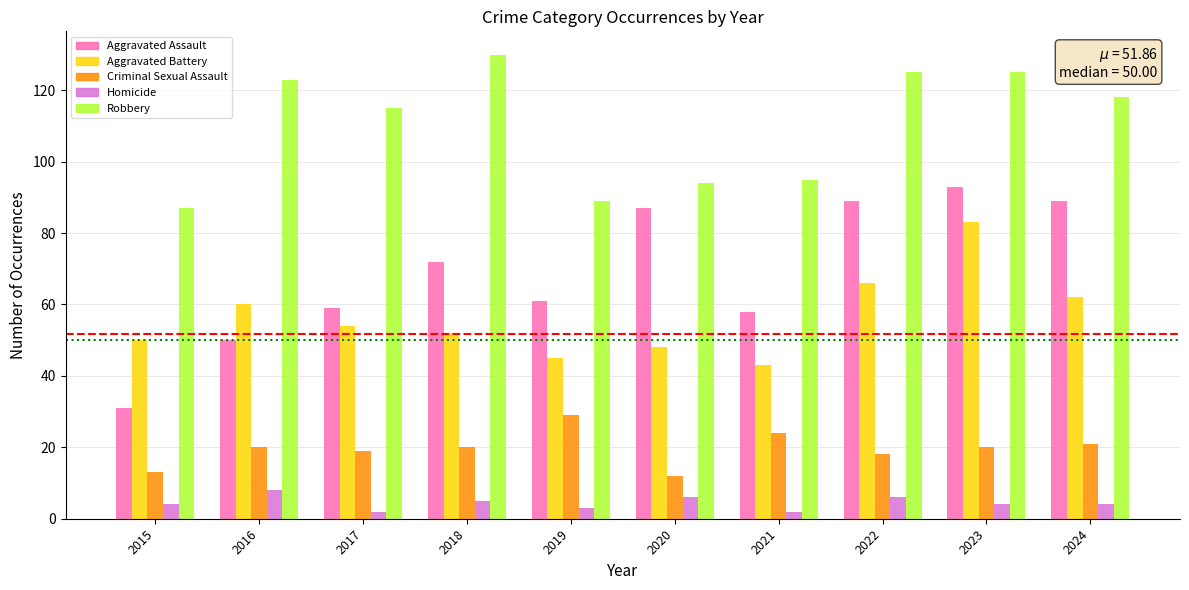

Reading left to right, list all the values displayed in this chart.

Aggravated Assault: 2015=31	2016=50	2017=59	2018=72	2019=61	2020=87	2021=58	2022=89	2023=93	2024=89
Aggravated Battery: 2015=50	2016=60	2017=54	2018=52	2019=45	2020=48	2021=43	2022=66	2023=83	2024=62
Criminal Sexual Assault: 2015=13	2016=20	2017=19	2018=20	2019=29	2020=12	2021=24	2022=18	2023=20	2024=21
Homicide: 2015=4	2016=8	2017=2	2018=5	2019=3	2020=6	2021=2	2022=6	2023=4	2024=4
Robbery: 2015=87	2016=123	2017=115	2018=130	2019=89	2020=94	2021=95	2022=125	2023=125	2024=118